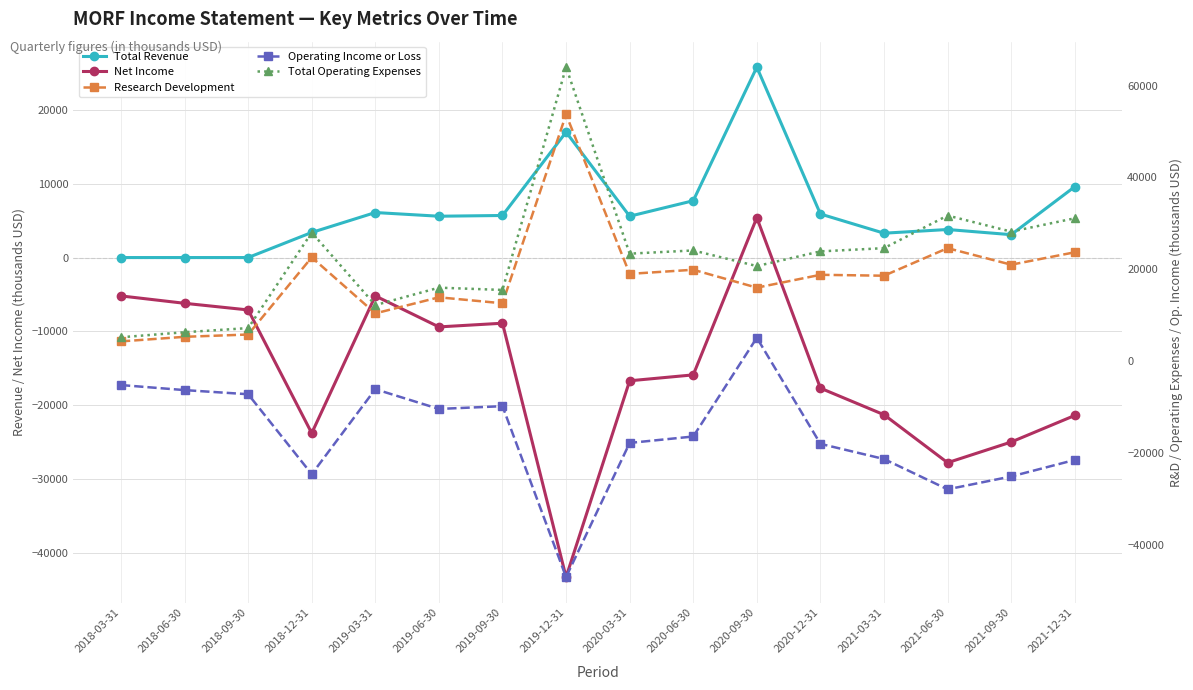

What is the label of the 13th point from the left?

2021-03-31